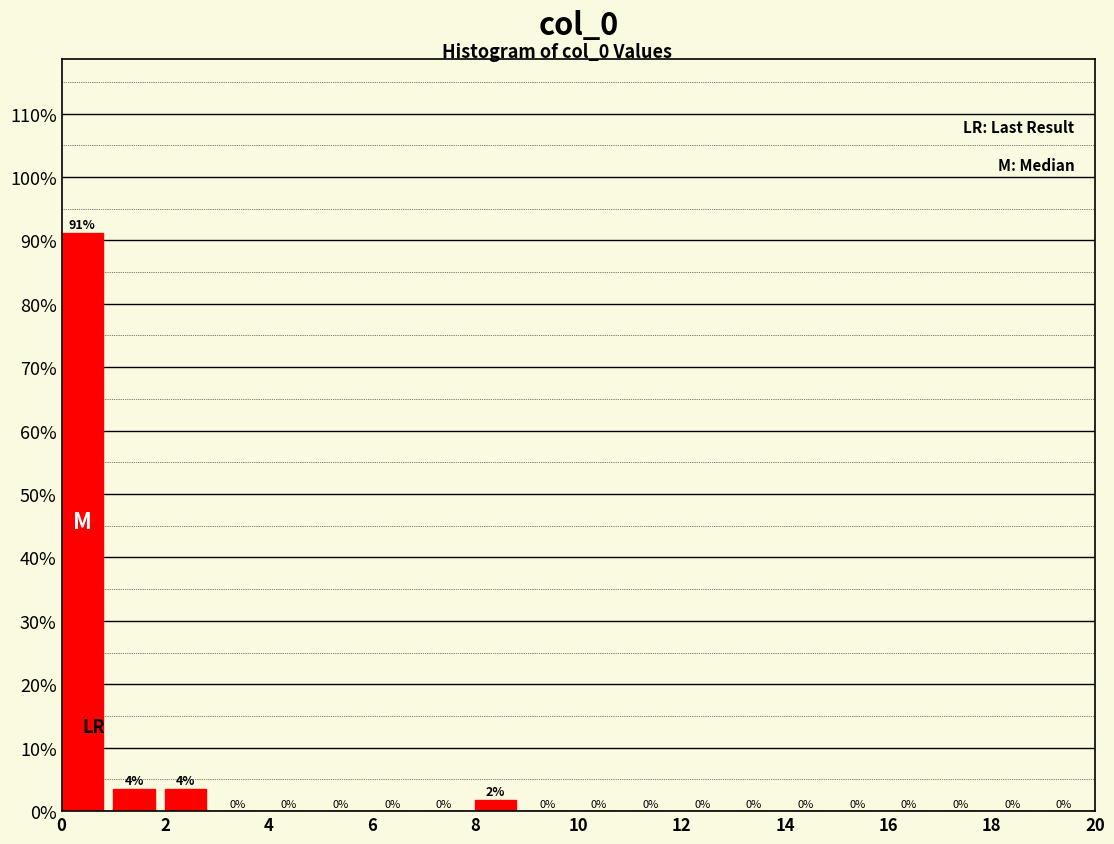

Which range on the x-axis has the tallest bar?

0 to 1